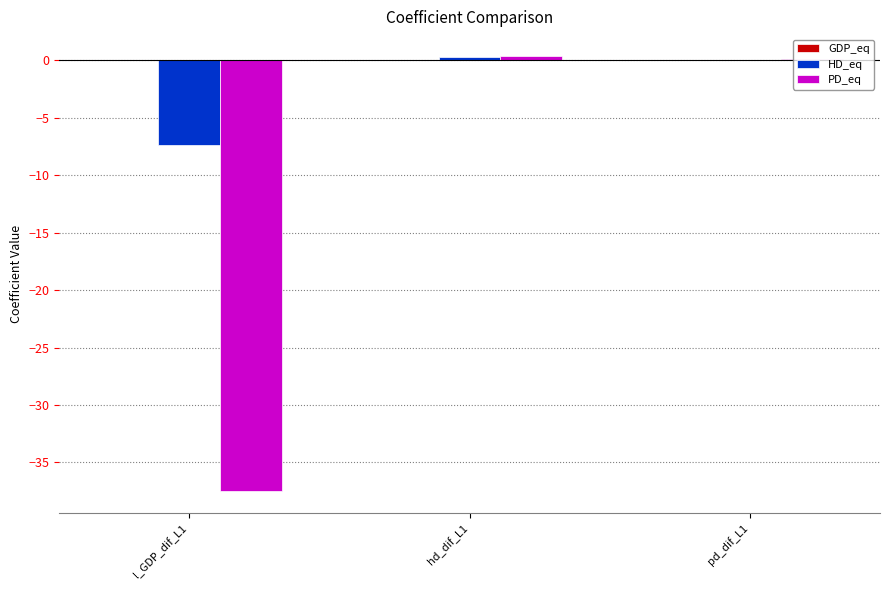

Between l_GDP_dif_L1 and pd_dif_L1, which series saw the biggest shift?

PD_eq